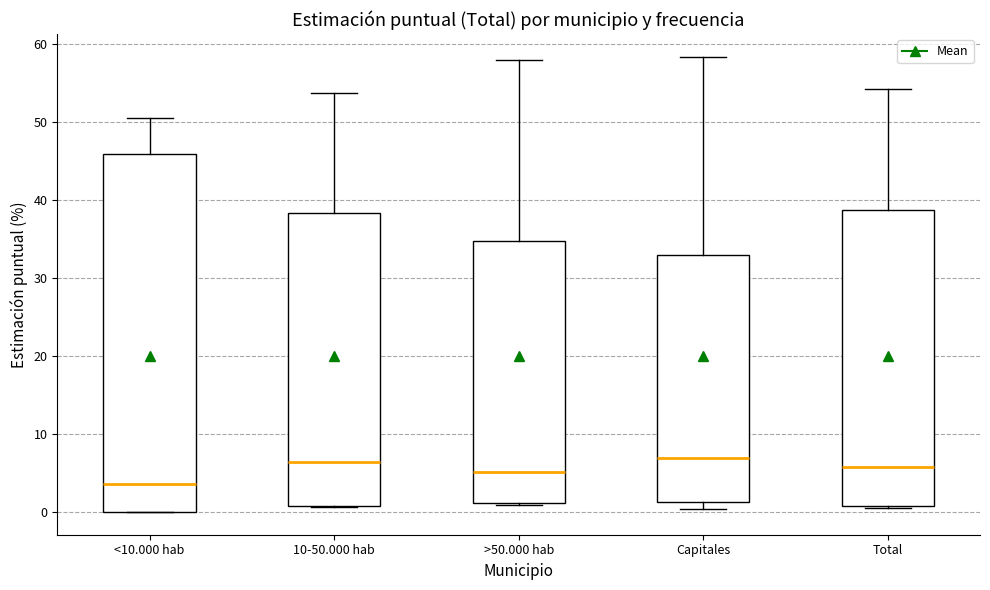

Where does the upper whisker of the box for 10-50.000 hab end on the y-axis? The values are not printed on the chart, so give them approximately, as read against the axis.

54